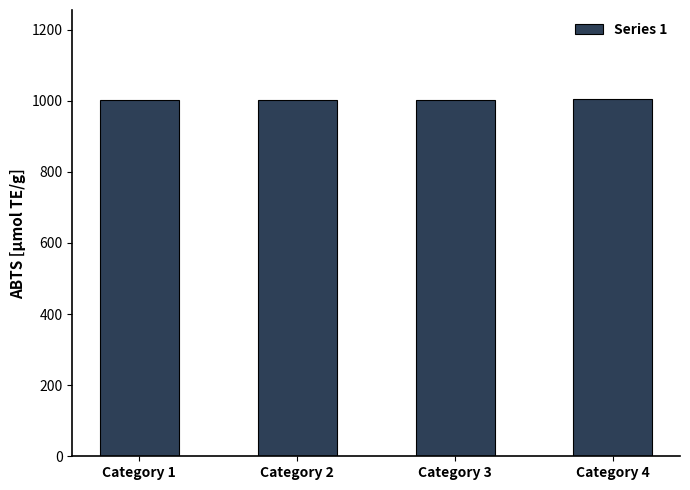

What value does the data have at Category 2?

1002